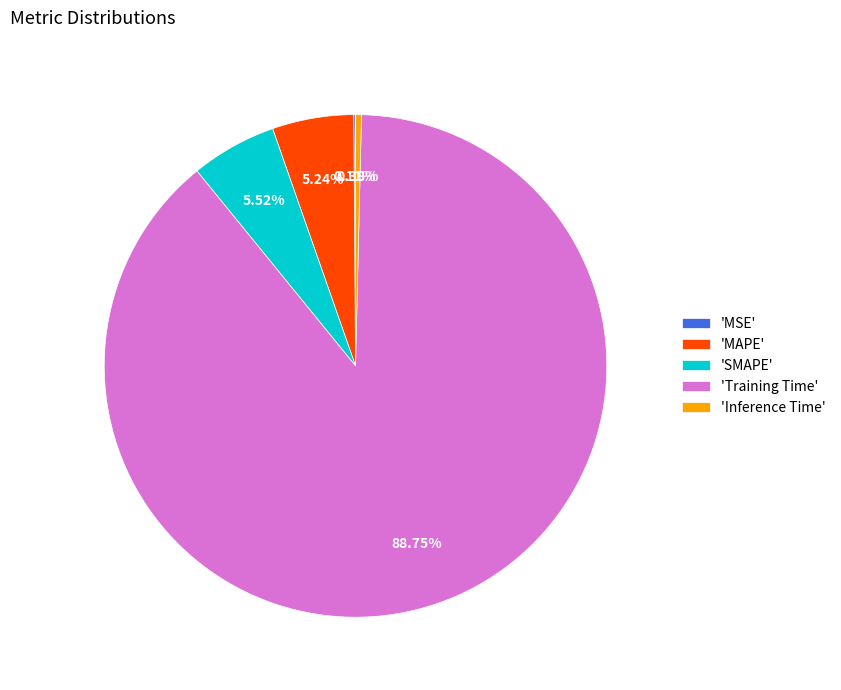

Which slice is the largest?

'Training Time'